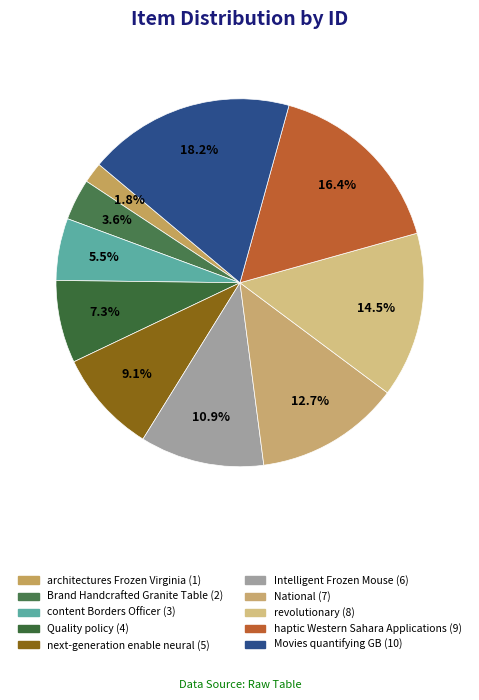

Which slice is the smallest?

architectures Frozen Virginia